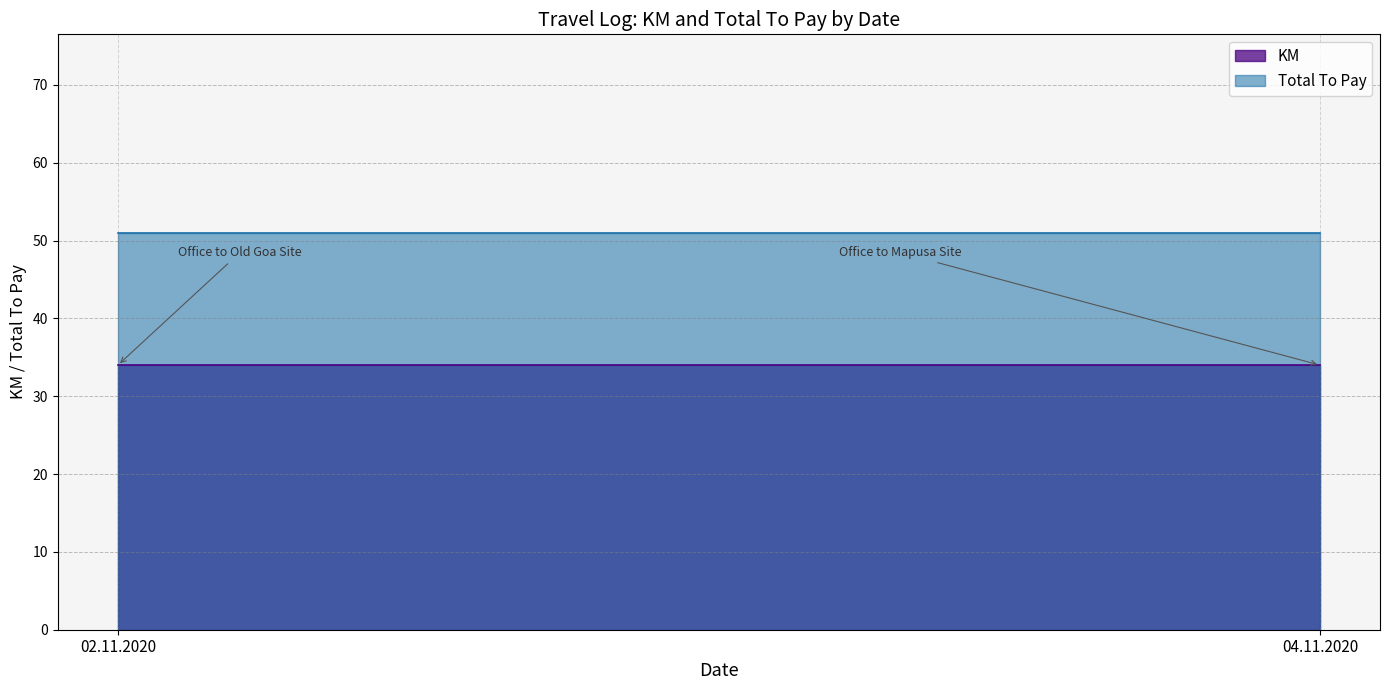

At which category is the sum across all series the highest?

02.11.2020